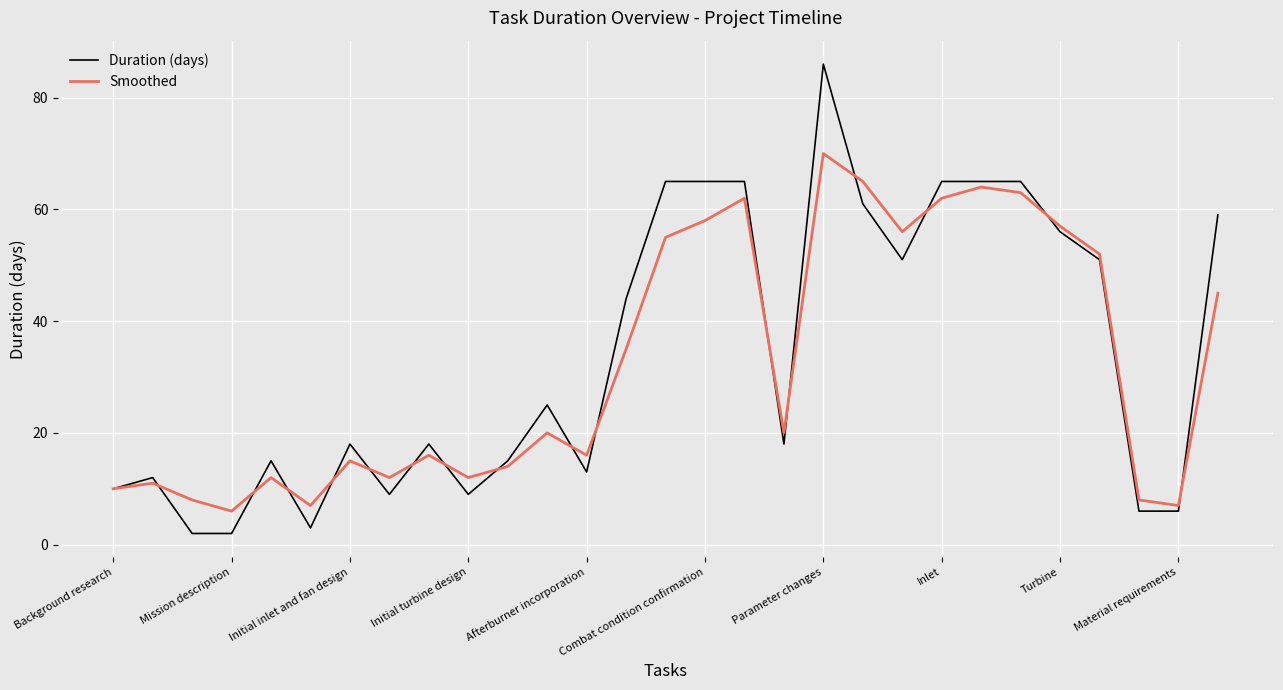

In Smoothed, how many points are lower than both neighbors (excluding endpoints)?

8